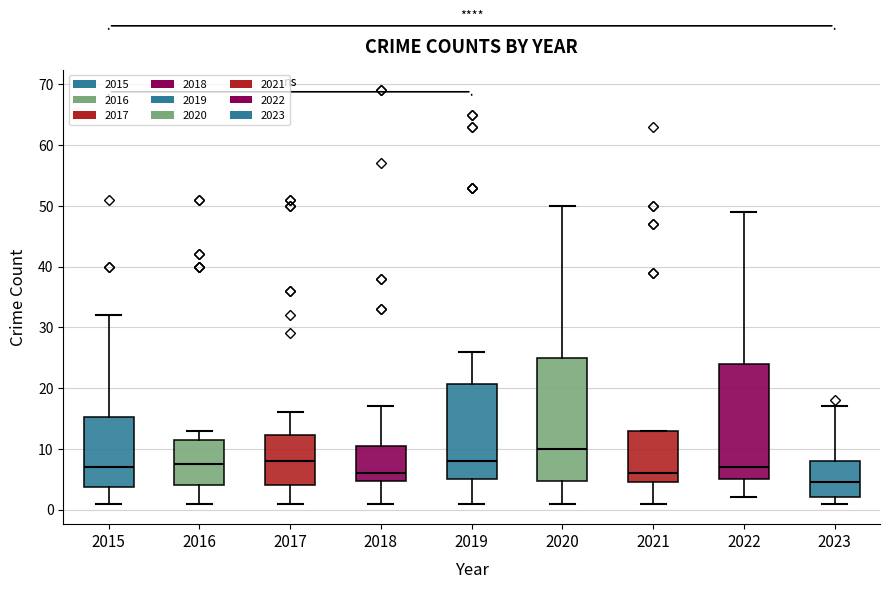

Which box has the highest median line?

2020